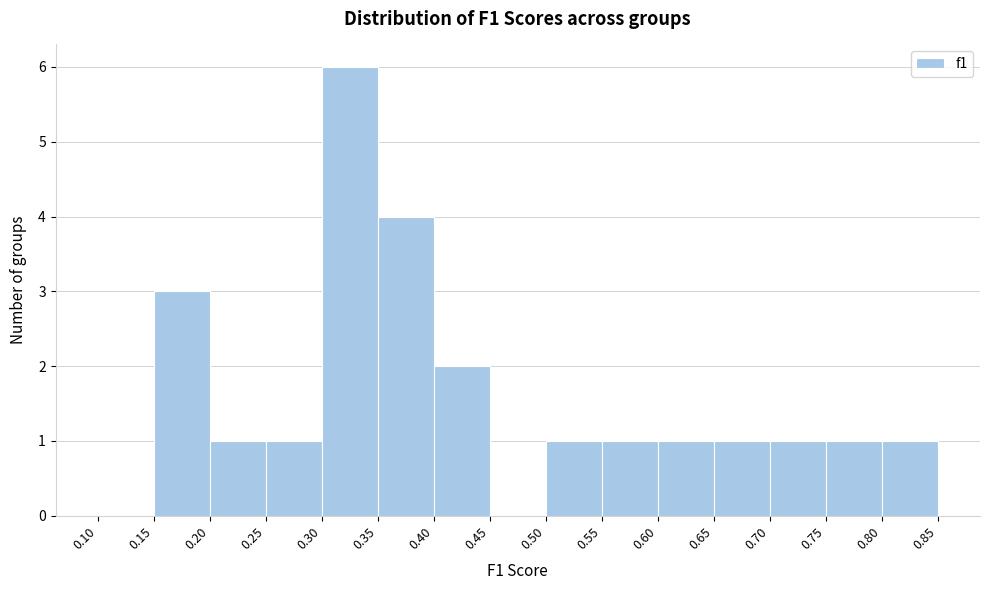

Reading left to right, list every bar in this chart as the range it spans on the x-axis followed by its height. The values are not printed on the chart, so give them approximately, as read against the axis.

0.10 to 0.15: 0
0.15 to 0.20: 3
0.20 to 0.25: 1
0.25 to 0.30: 1
0.30 to 0.35: 6
0.35 to 0.40: 4
0.40 to 0.45: 2
0.45 to 0.50: 0
0.50 to 0.55: 1
0.55 to 0.60: 1
0.60 to 0.65: 1
0.65 to 0.70: 1
0.70 to 0.75: 1
0.75 to 0.80: 1
0.80 to 0.85: 1